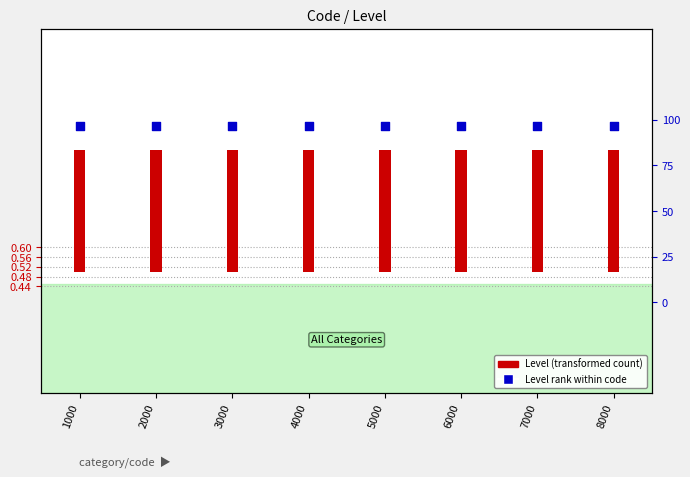

Which series has the largest total across all categories?

Level rank within code